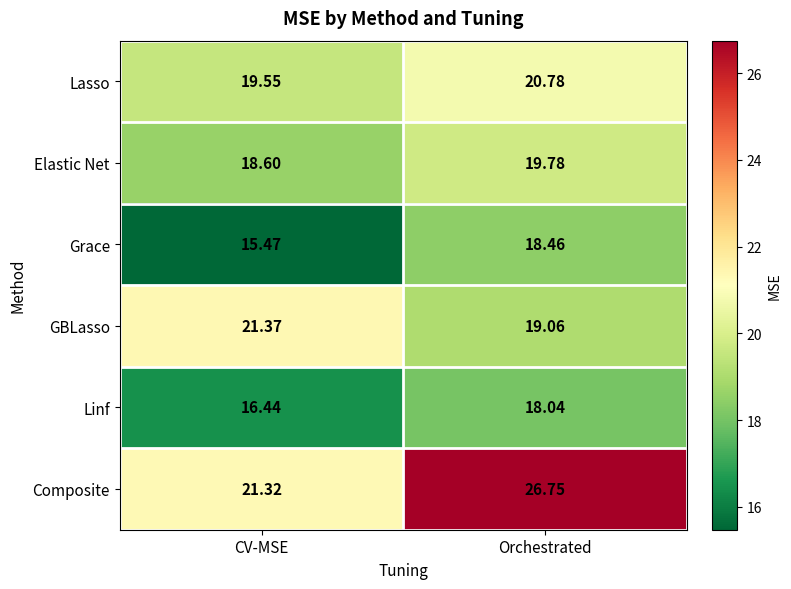

Which series has the widest spread of values?

Composite